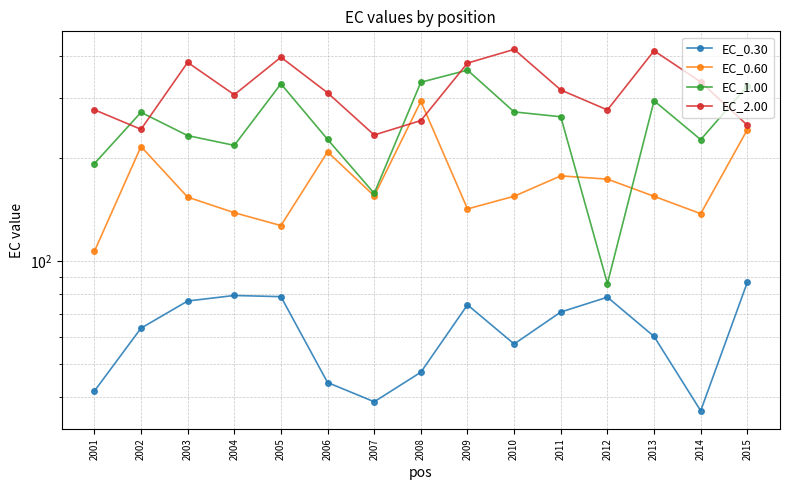

True or false: EC_0.30 and EC_0.60 cross at least once.

False